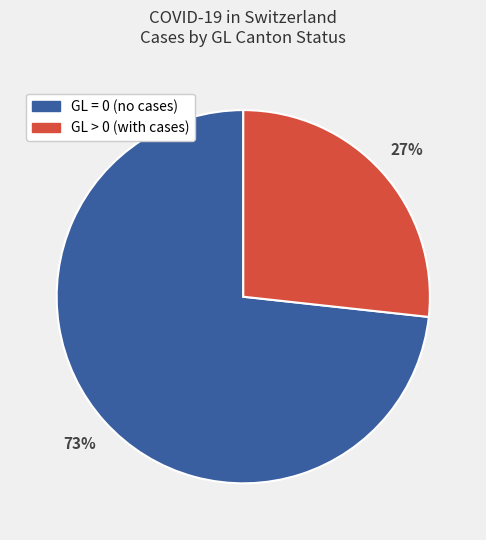

Does any single category account for the majority?

Yes